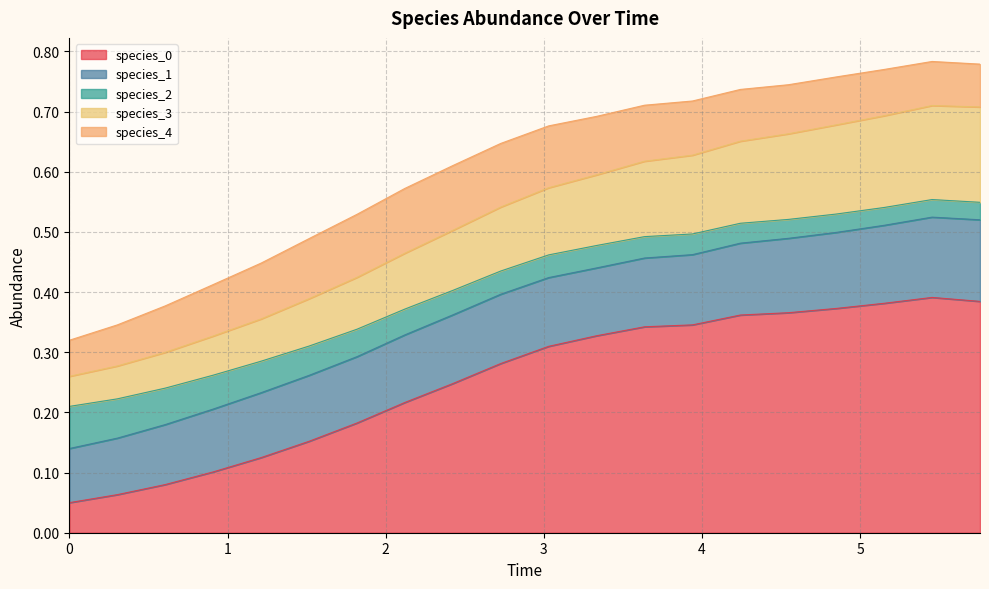

The species_3 series shows 0.6 at 3.6363636363636367. True or false?

True